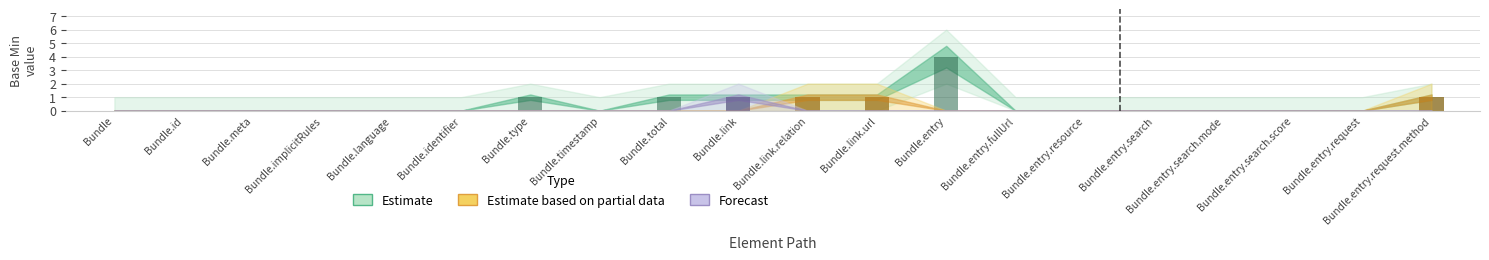

Reading right to left, what are all the values shown in this chart?

Estimate: 1	0	0	0	0	0	0	4	1	1	1	1	0	1	0	0	0	0	0	0
Estimate based on partial data: 1	0	0	0	0	0	0	0	1	1	0	0	0	0	0	0	0	0	0	0
Forecast: 0	0	0	0	0	0	0	0	0	0	1	0	0	0	0	0	0	0	0	0